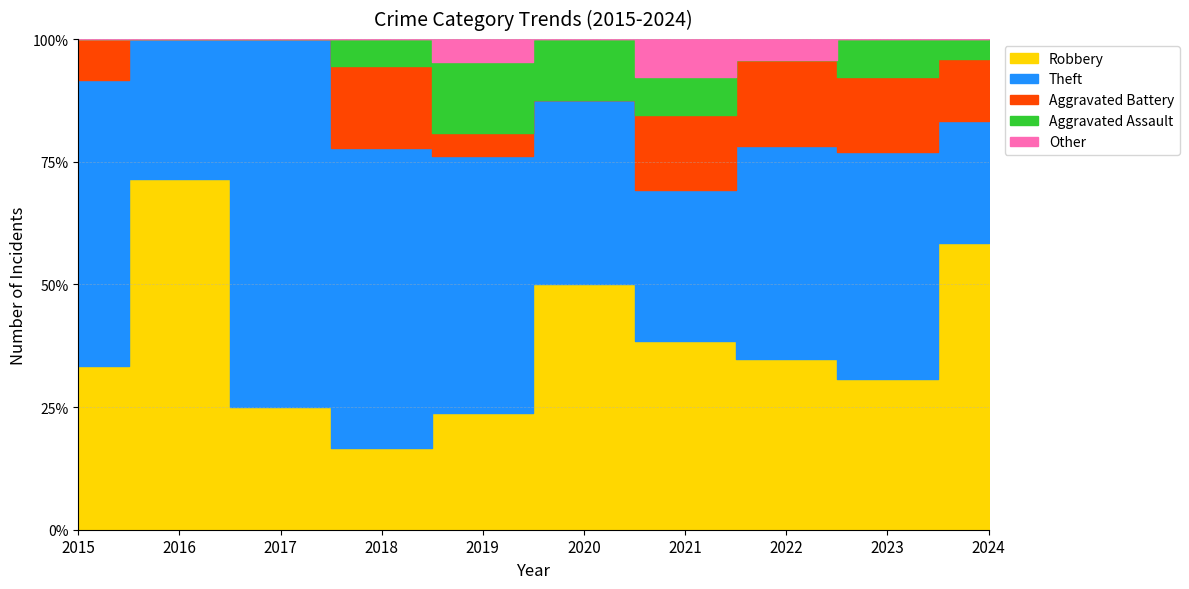

Rank the series by their maximum value, from lowest to highest.

Other, Aggravated Assault, Aggravated Battery, Theft, Robbery